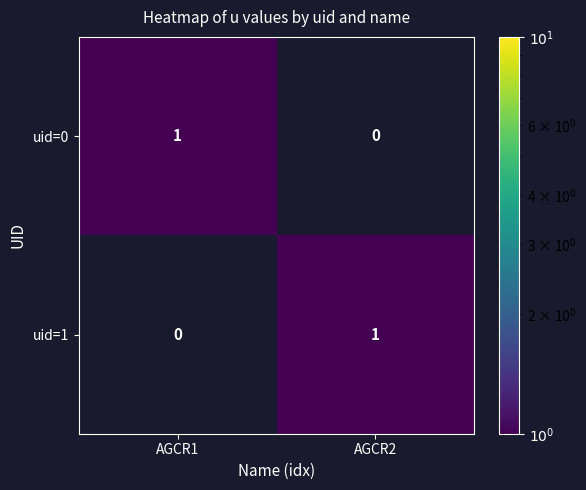

The uid=1 series shows -1 at AGCR1. True or false?

False